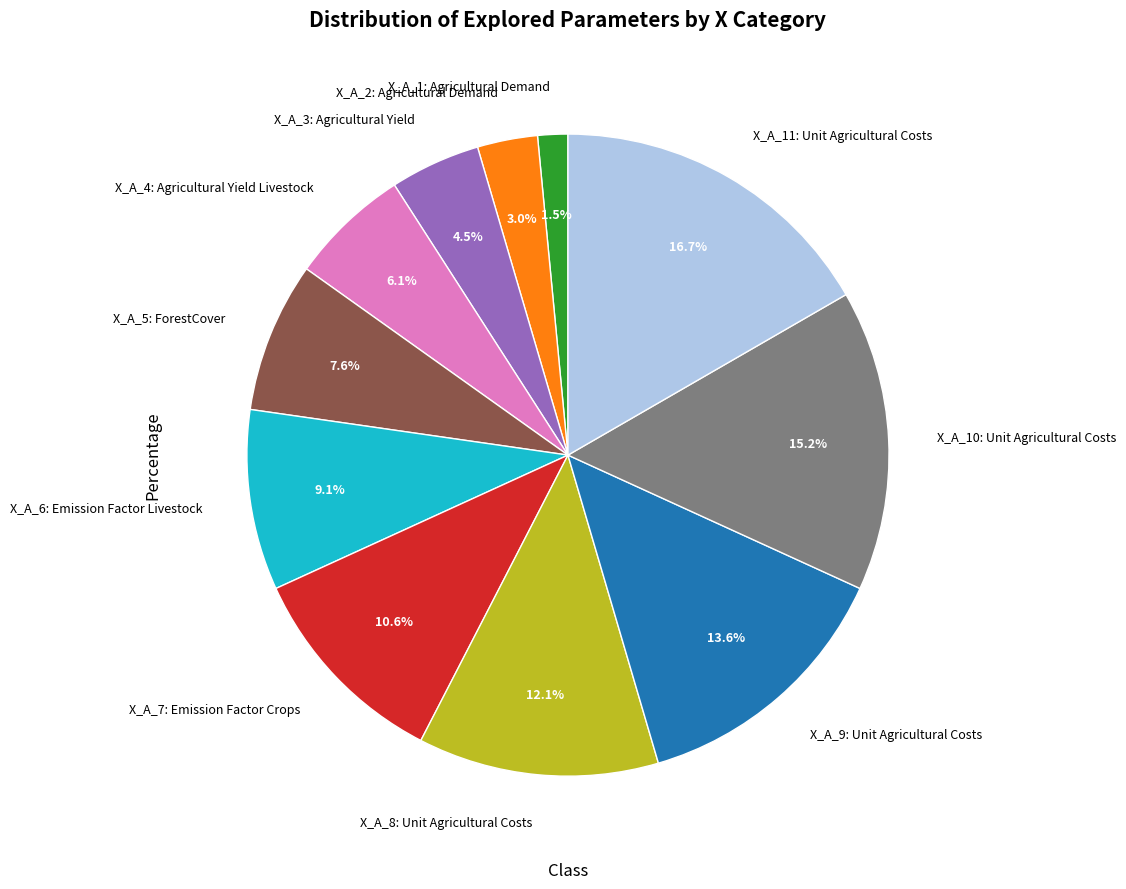

What is the ratio of the value at X_A_1: Agricultural Demand to the value at X_A_5: ForestCover?

0.2